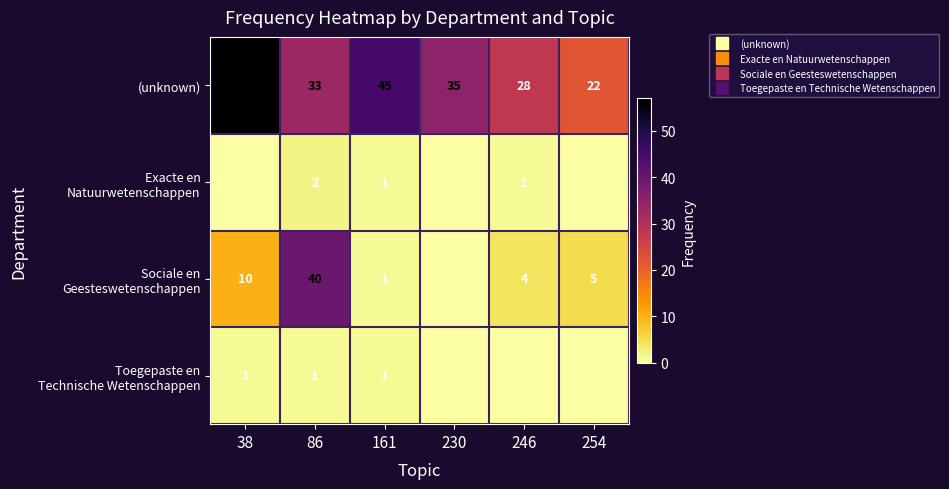

What is the difference between the maximum and second lowest values in the Exacte en Natuurwetenschappen series?

2